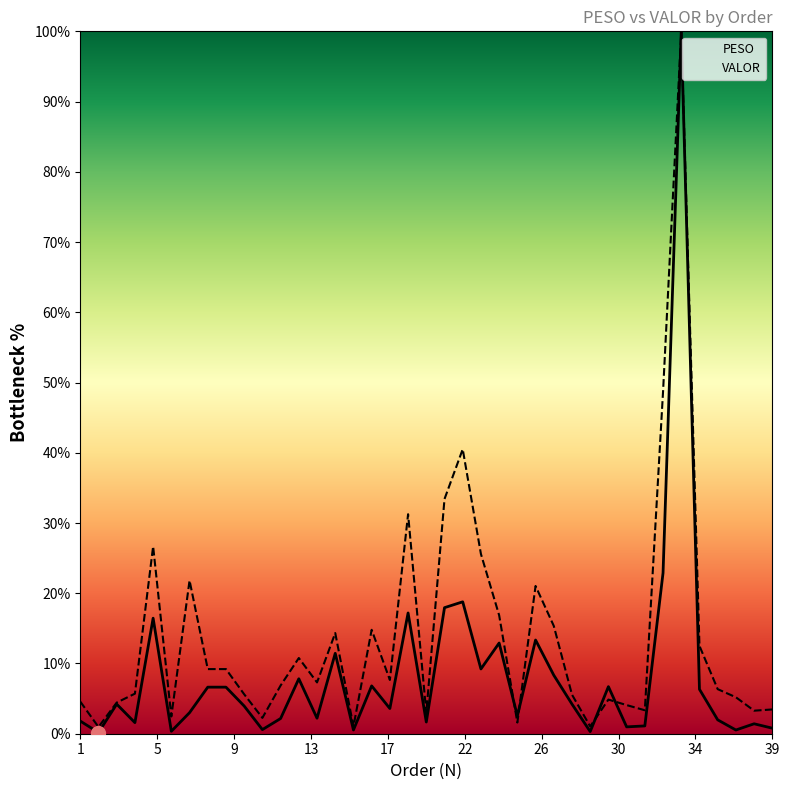

Reading right to left, extract all data points from this chart.

PESO: 0.8	1.4	0.5	2.0	6.3	100.0	22.9	1.1	1.0	6.7	0.3	4.2	8.3	13.3	2.5	12.9	9.2	18.8	17.9	1.7	17.2	3.6	6.8	0.5	11.4	2.2	7.8	2.2	0.6	3.9	6.6	6.6	3.0	0.3	16.4	1.6	4.2	0.2	1.8
VALOR: 3.5	3.3	5.2	6.3	12.5	100.0	48.7	3.3	4.1	4.9	1.0	5.6	15.3	21.0	1.6	16.9	25.6	40.5	33.4	3.0	31.3	7.7	14.8	1.0	14.3	7.3	10.8	6.9	2.3	5.6	9.2	9.2	21.8	2.5	26.7	5.7	4.4	1.0	4.6